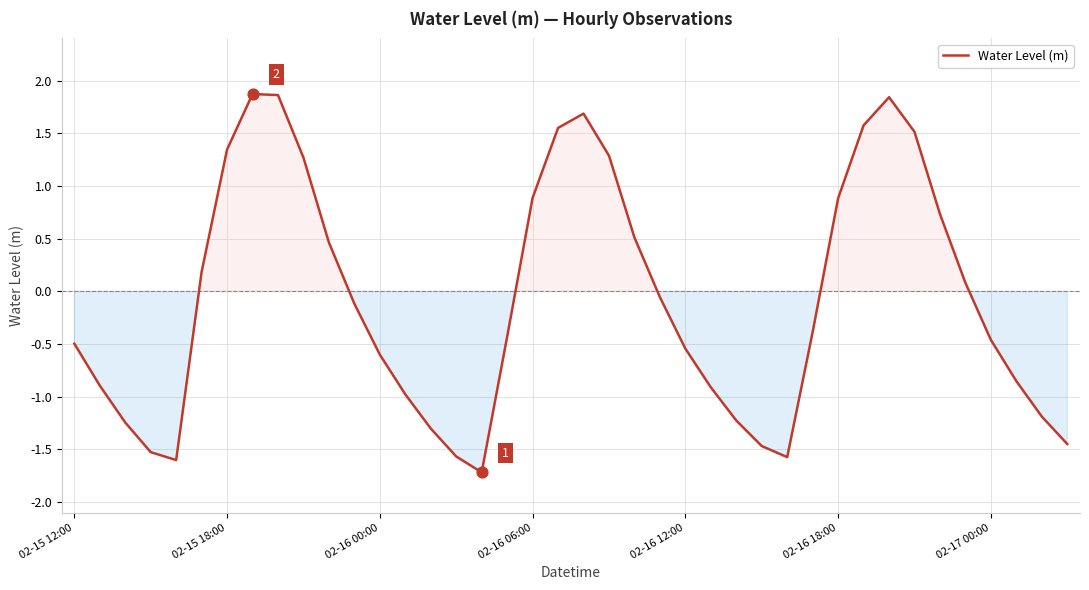

What is the greatest value displayed?

1.9